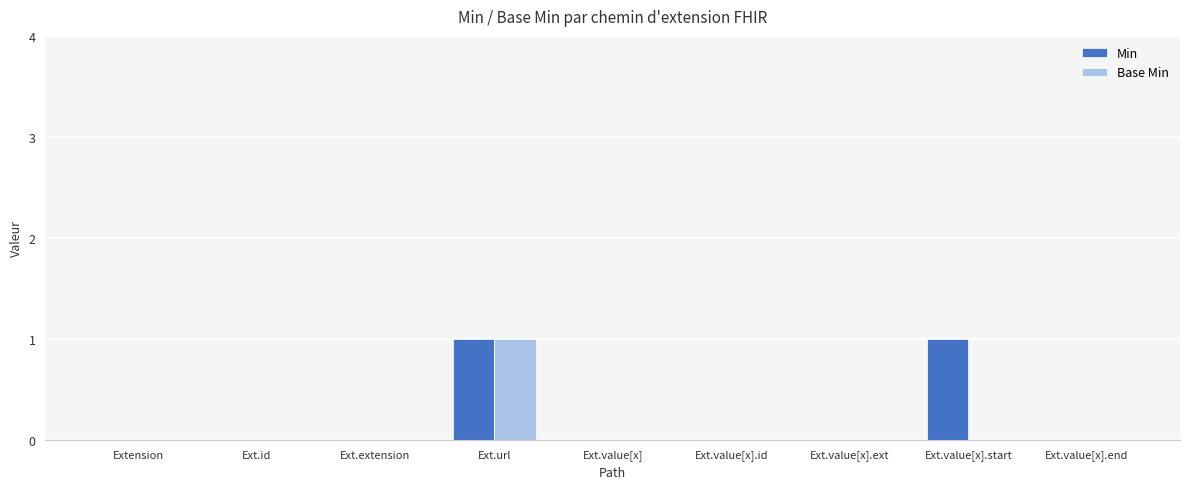

Is it true that Base Min equals 0 at Ext.value[x].start?

True